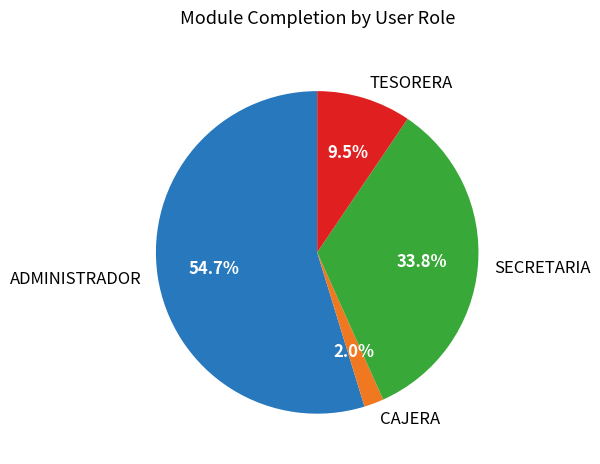

To the nearest percent, what is the difference between the SECRETARIA and CAJERA slice percentages?

32%